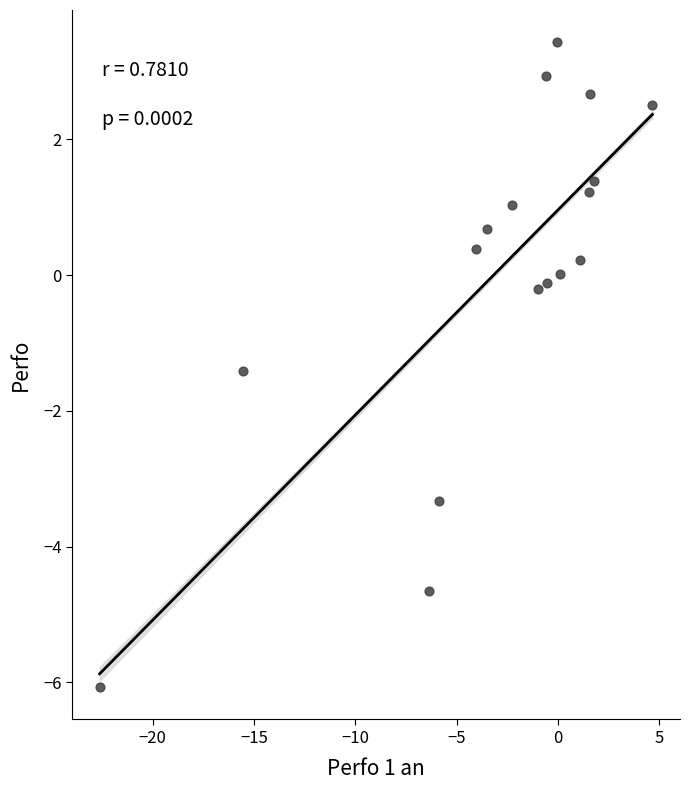

What is the range of Y values (max minus min)?

9.5